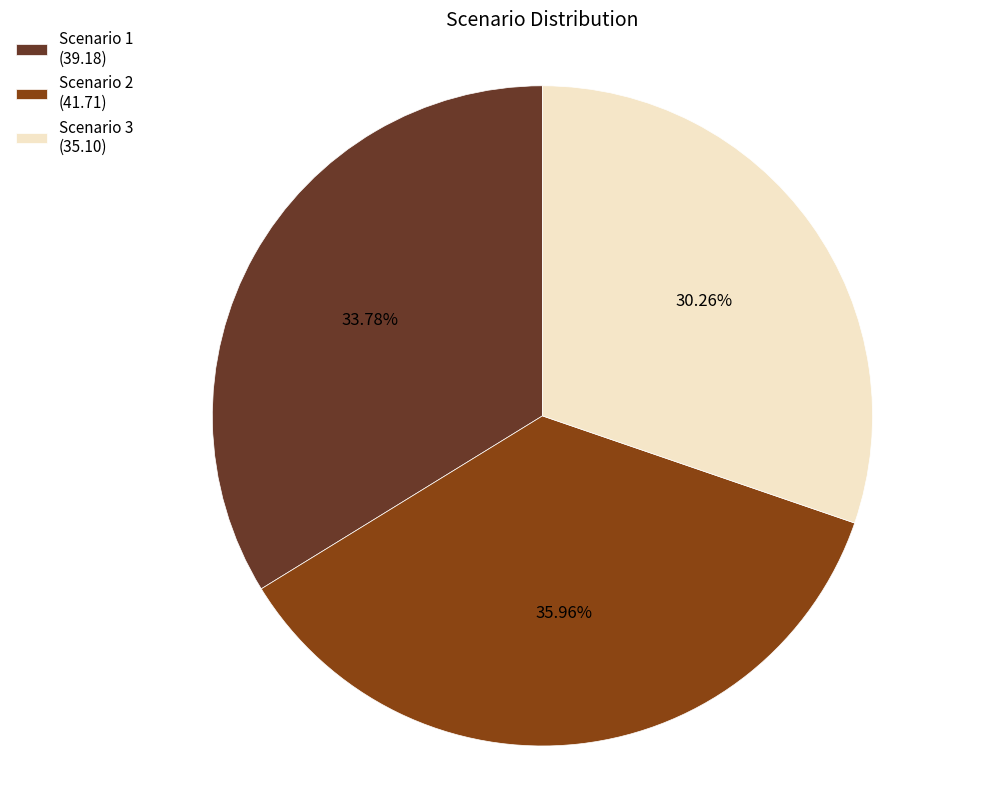

What is the total percentage of Scenario 1 and Scenario 2?

69.7%